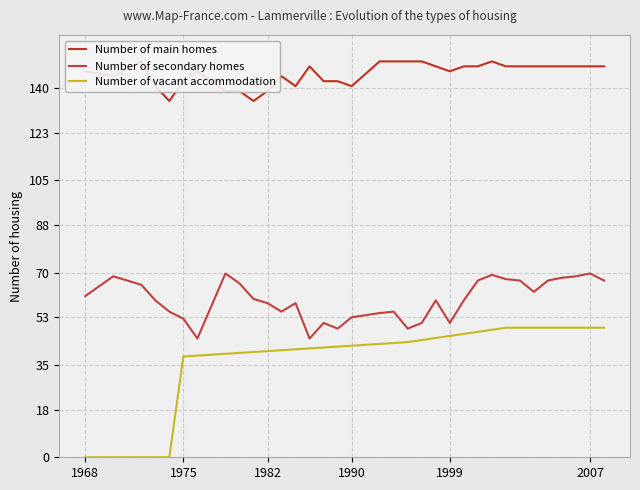

What is the highest value of the Number of vacant accommodation series?

49.1